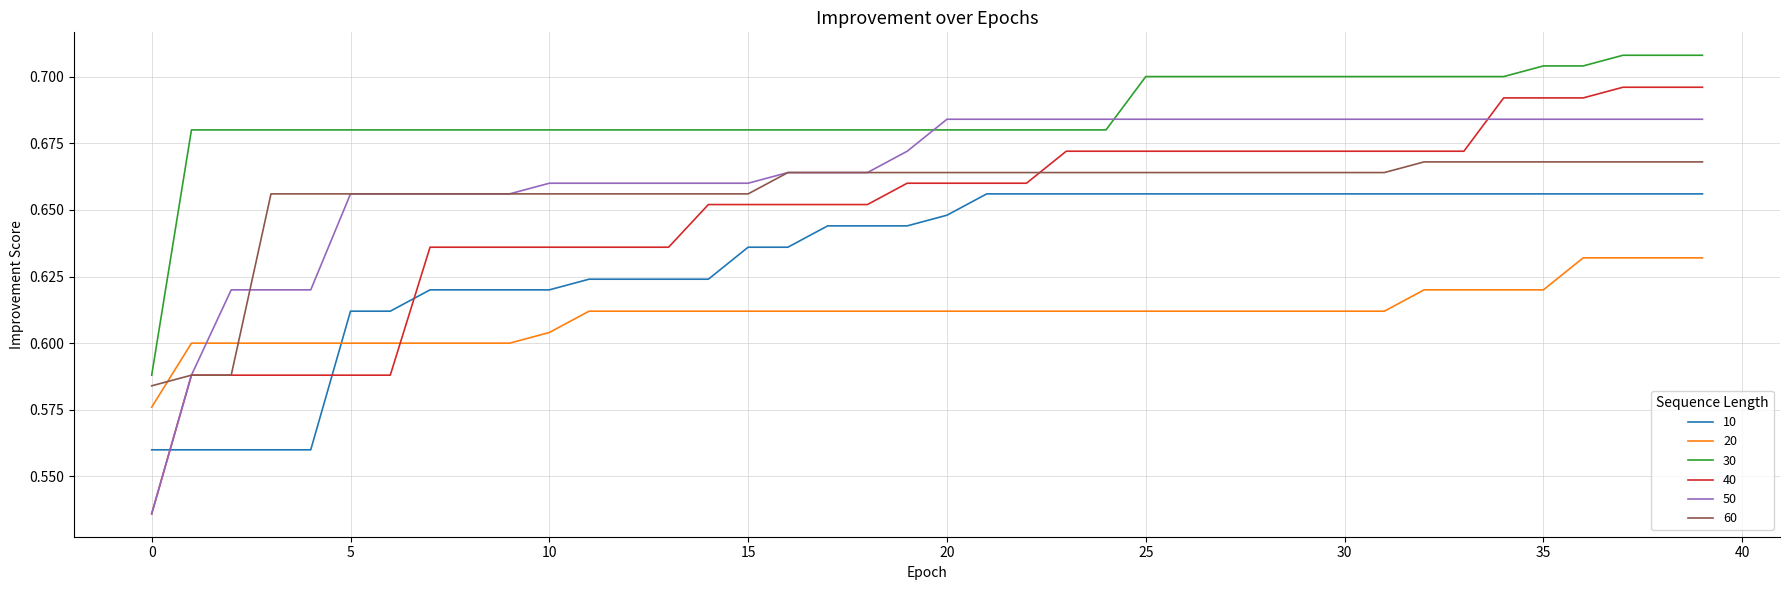

Which series has the widest spread of values?

40